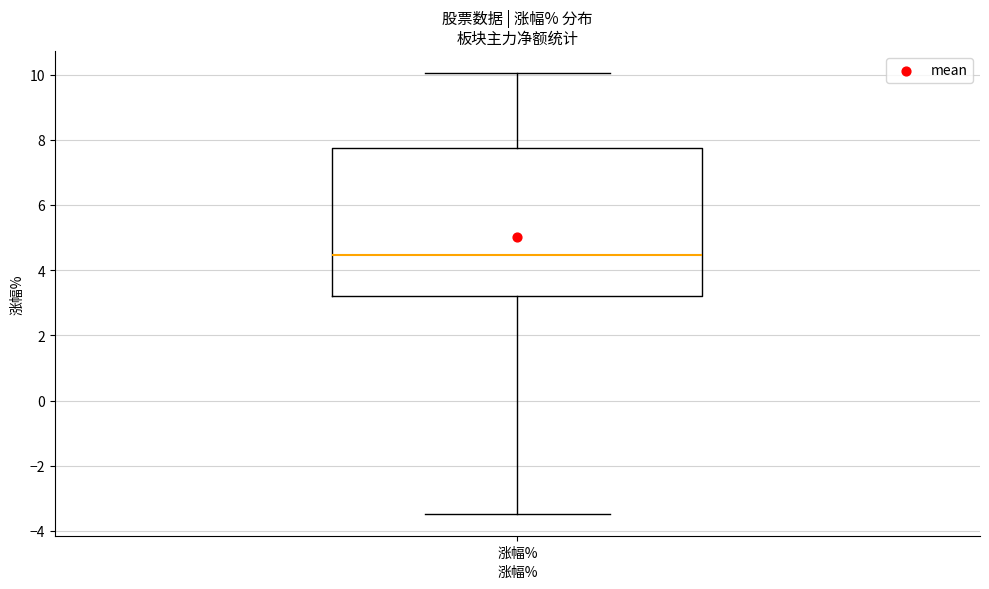

Transcribe this box plot: give where the median line is, the range the box spans, and where the two whiskers end, as read against the y-axis. The values are not printed on the chart, so give them approximately, as read against the axis.

median 4.4, box 3.2 to 7.8, whiskers -3.4 to 10.0